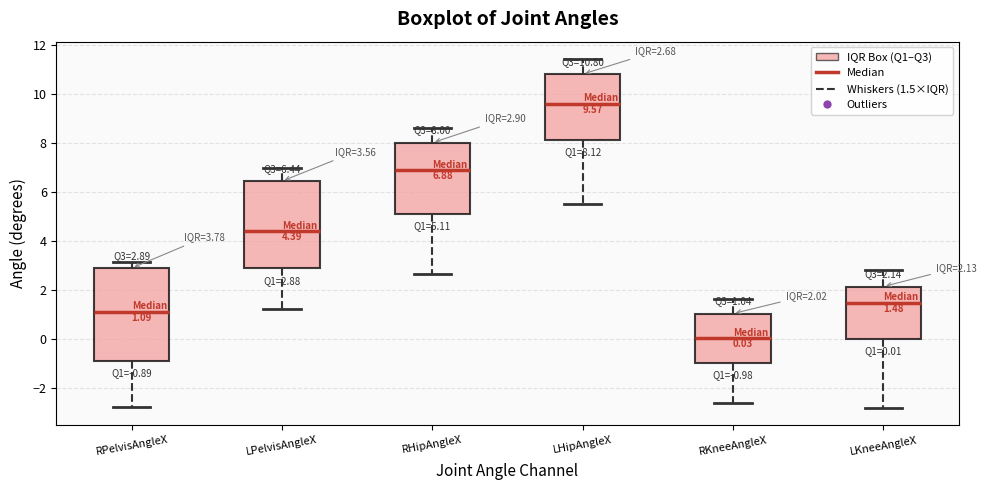

Which box's median line is the highest?

LHipAngleX